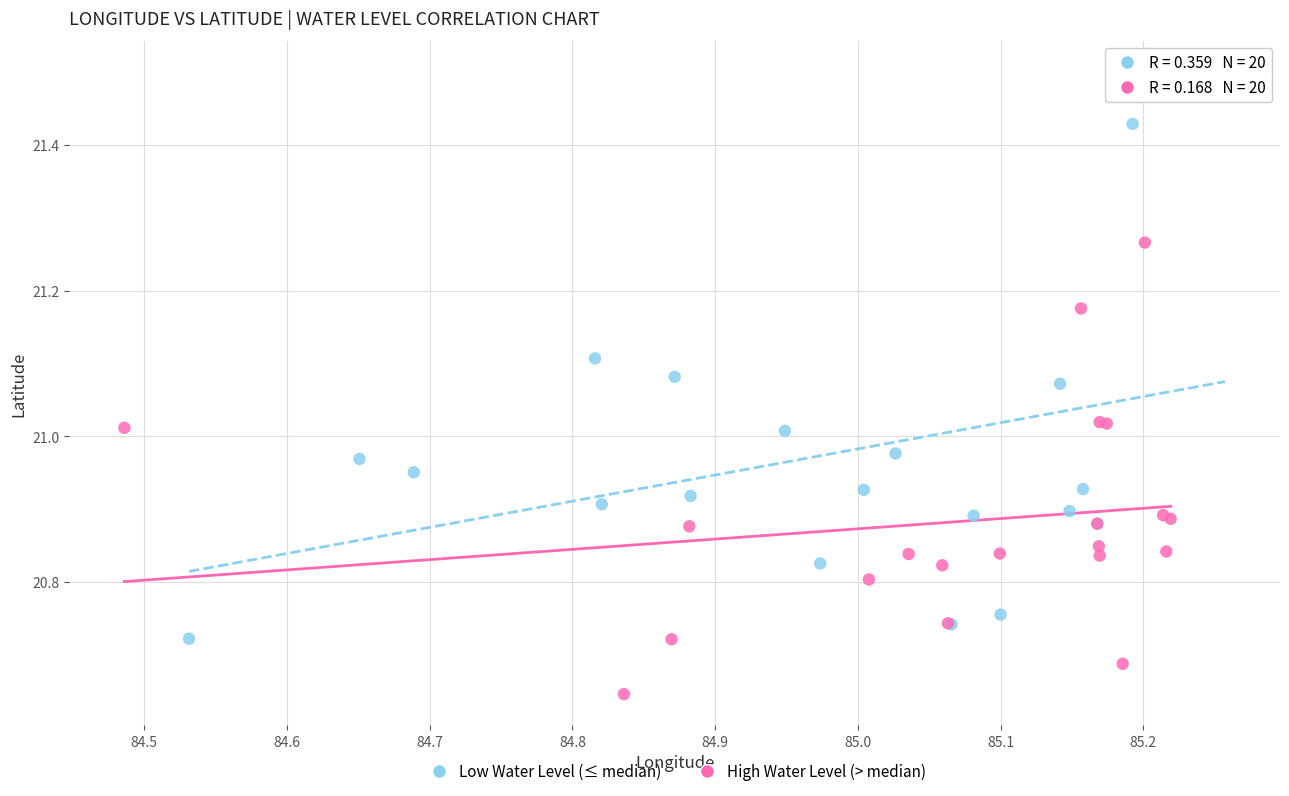

Which series contains the lowest Y value?

High Water Level (> median)